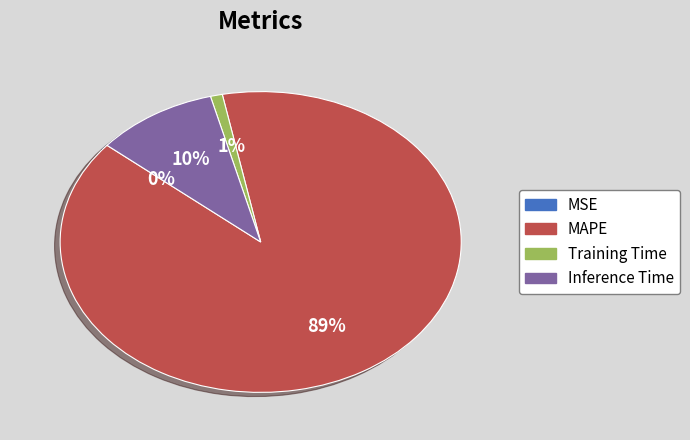

To the nearest percent, what percentage of the pie is MAPE?

89%